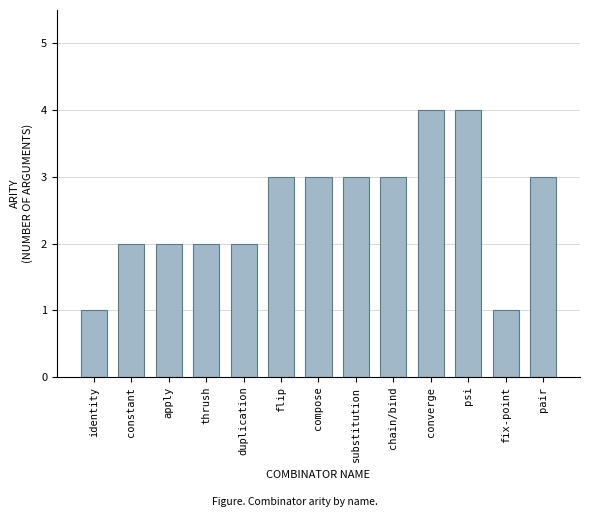

What position from the right is psi?

3